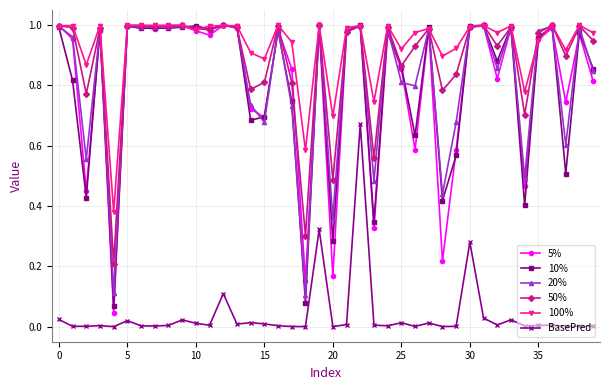

True or false: 50% and BasePred cross at least once.

False